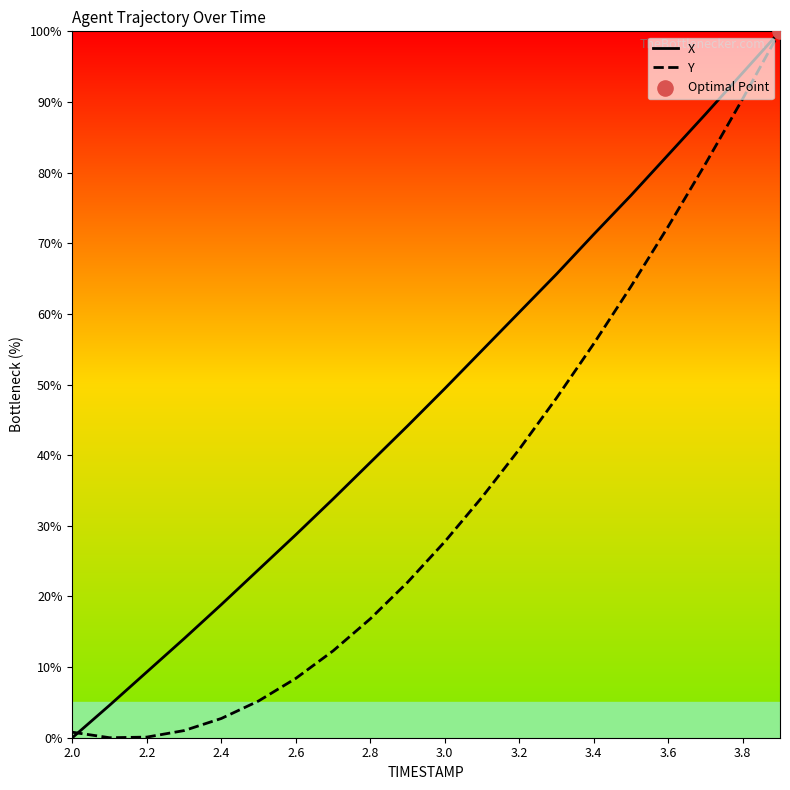

At how many categories does at least one series exceed 42?

11